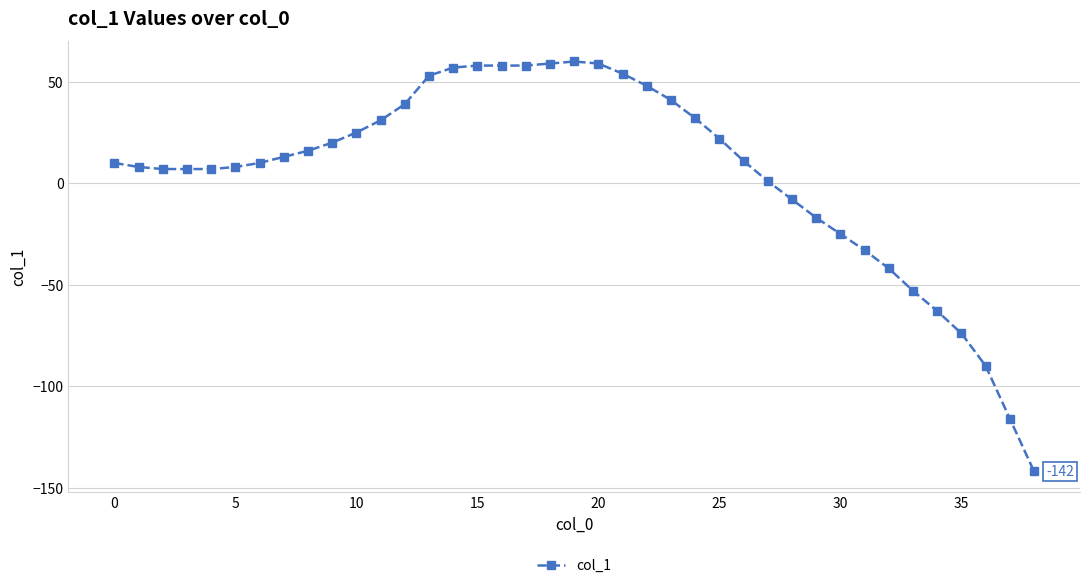

Is this an area chart (filled region under the line)?

No